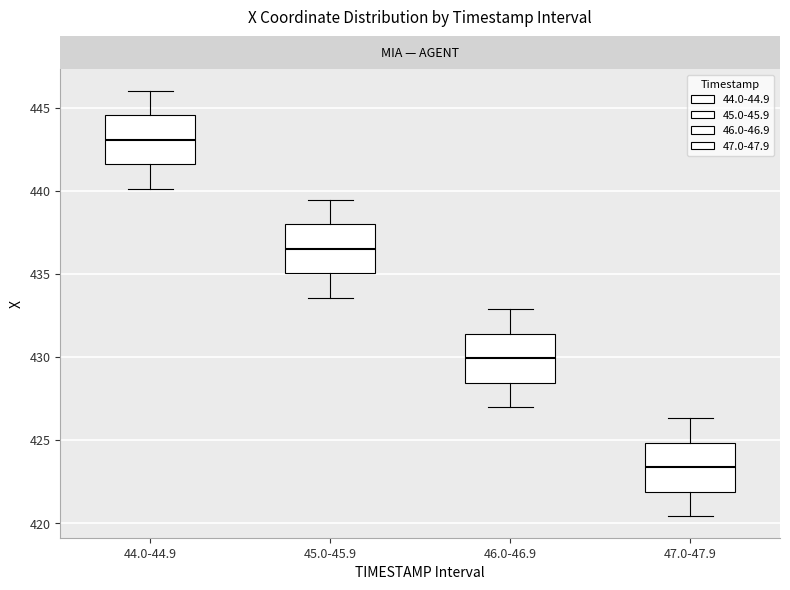

Which box's median line is the highest?

44.0-44.9